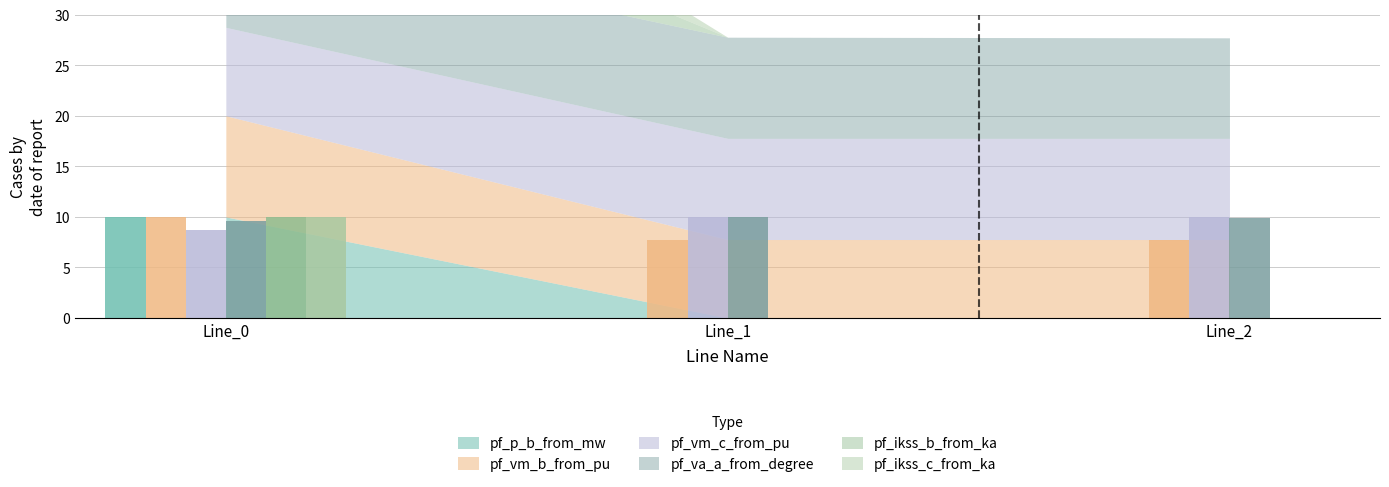

Are the bars grouped side by side (vs. stacked)?

Yes